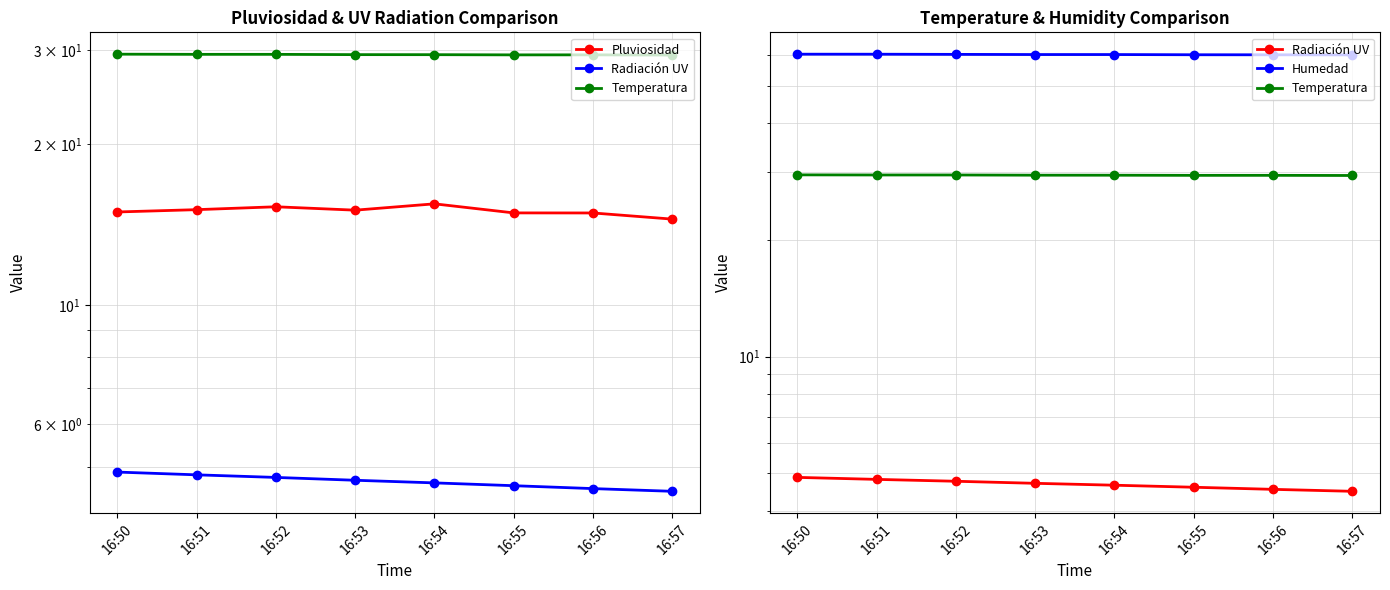

How many categories are shown in the chart?

8